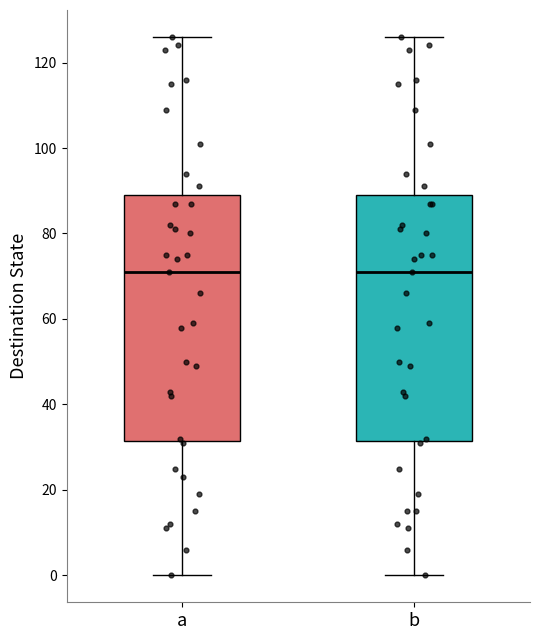

Reading left to right, read every box against the y-axis: the position of its median line, the range the box covers, and the ends of its whiskers. The values are not printed on the chart, so give them approximately, as read against the axis.

a: median 72, box 32 to 90, whiskers 0 to 126
b: median 72, box 32 to 90, whiskers 0 to 126